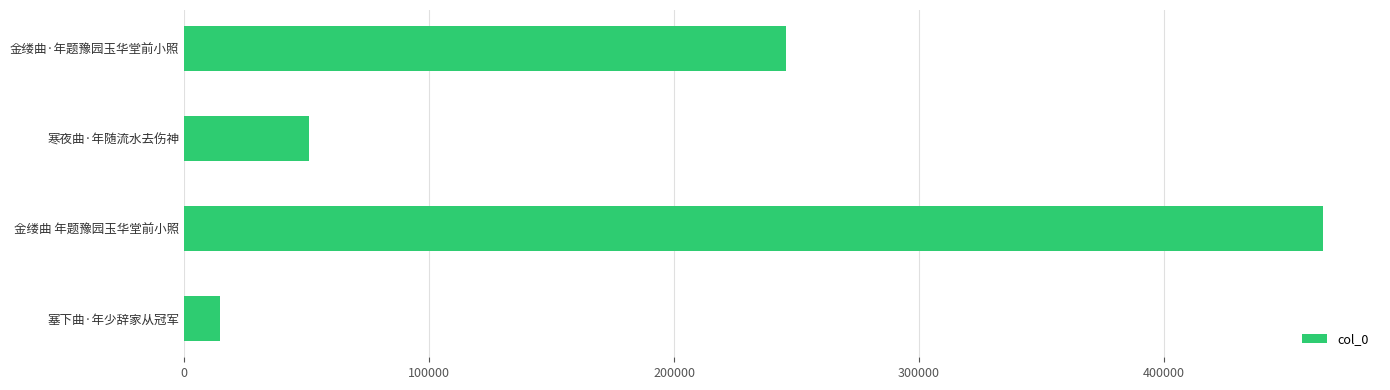

What is the change in value from 塞下曲·年少辞家从冠军 to 寒夜曲·年随流水去伤神?

+36341